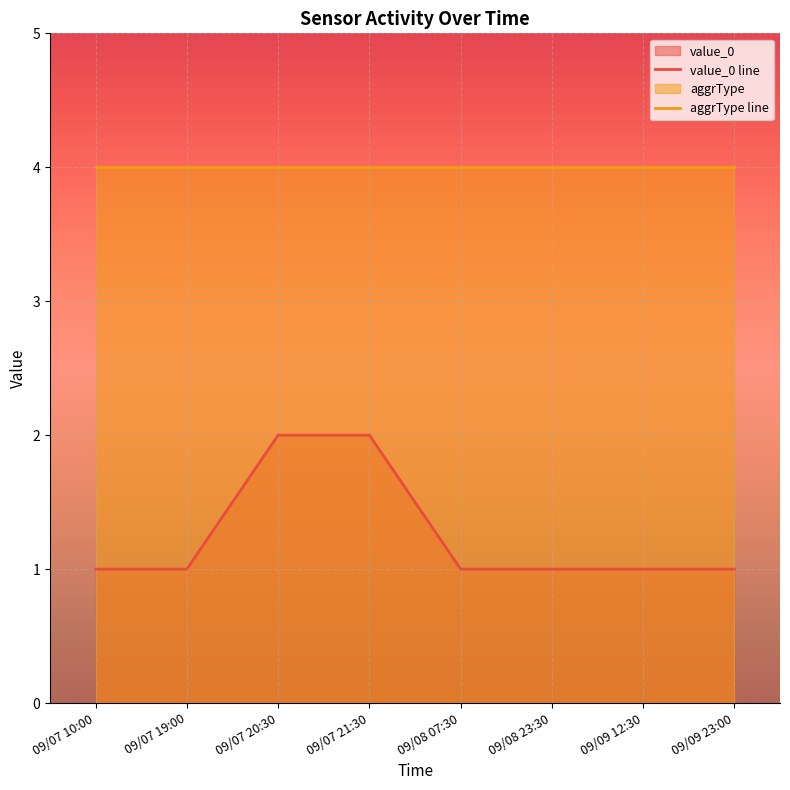

What is the value of the value_0 line point at the 1st from the left?

1